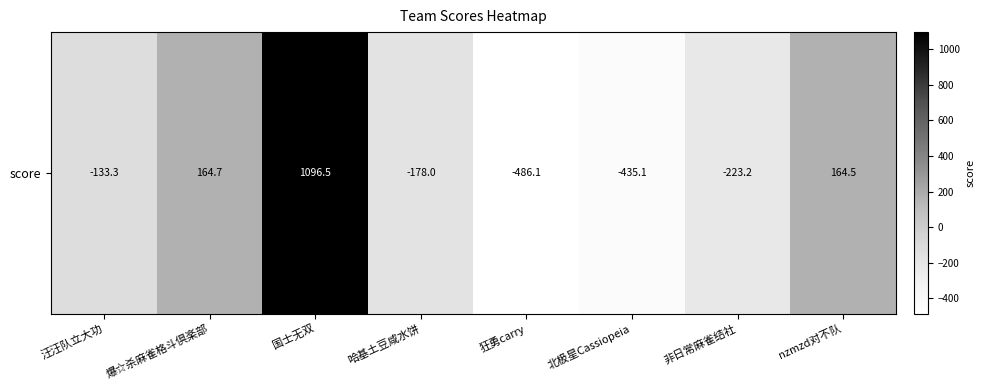

How many values are above zero?

3